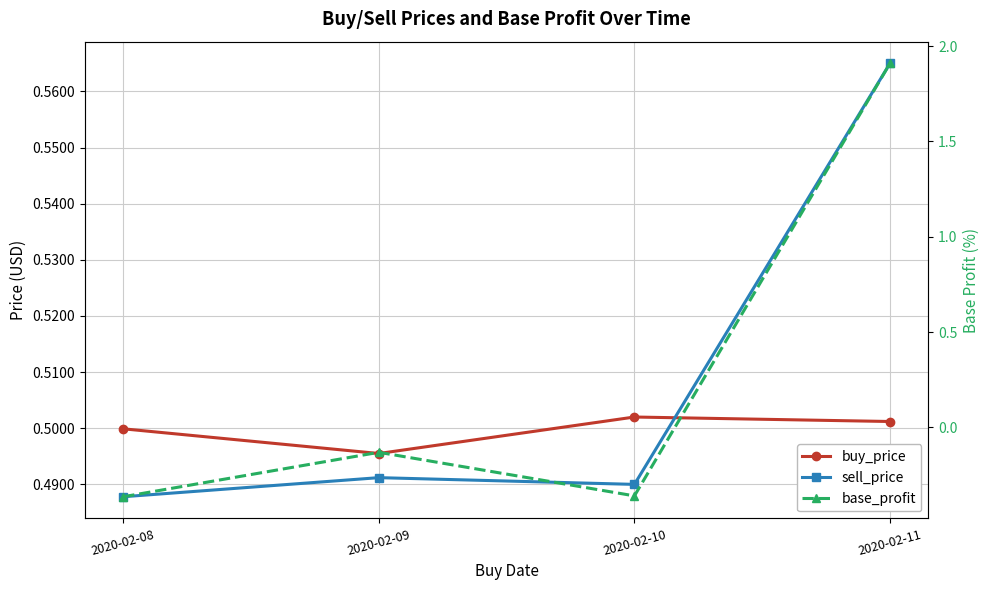

How many lines are shown in the chart?

3